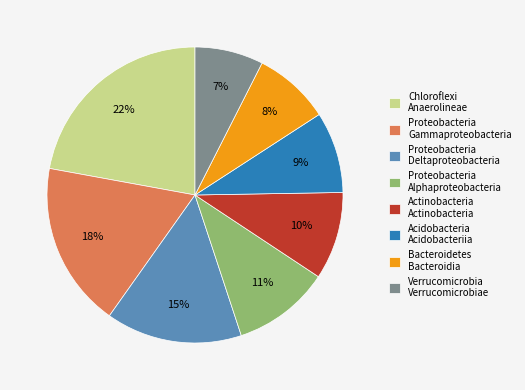

How many segments does this pie chart have?

8